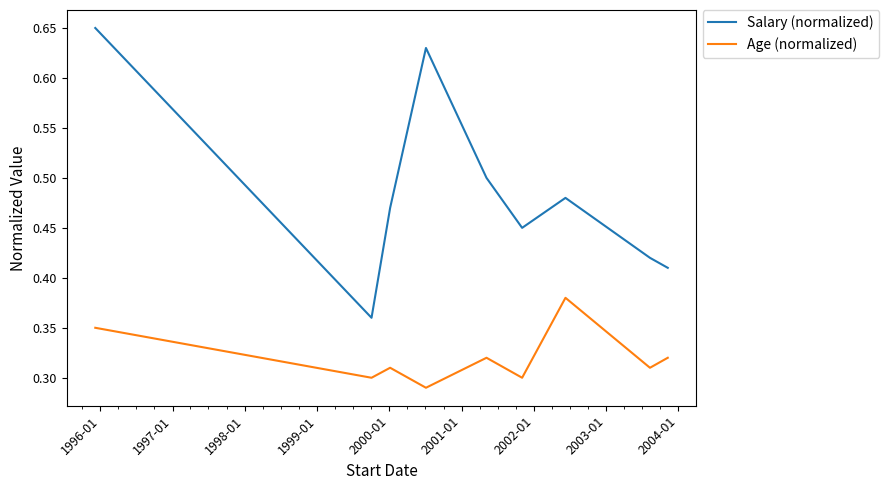

True or false: Age (normalized) and Salary (normalized) cross at least once.

False